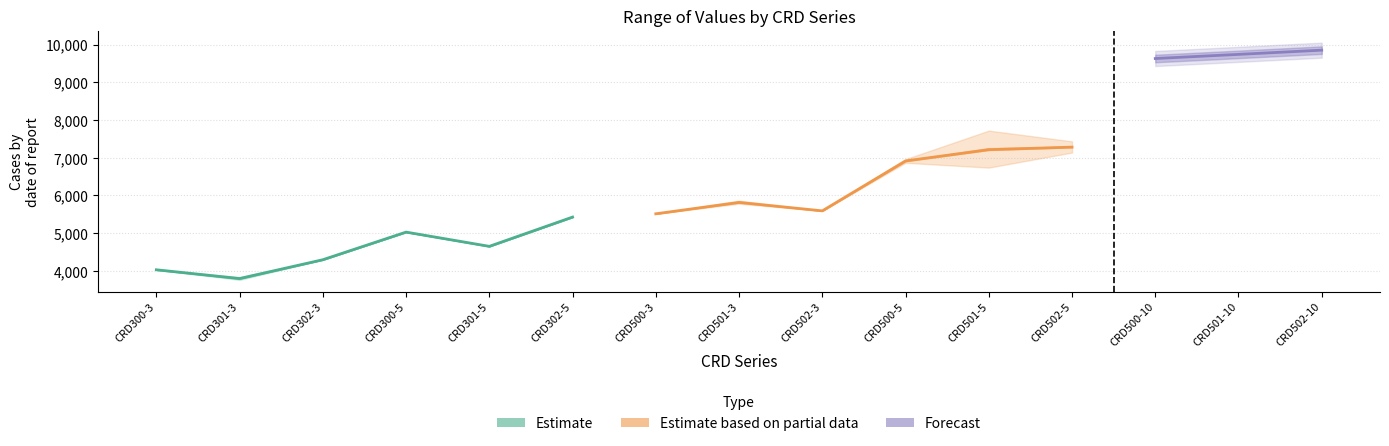

What position from the left is CRD502-3?

9